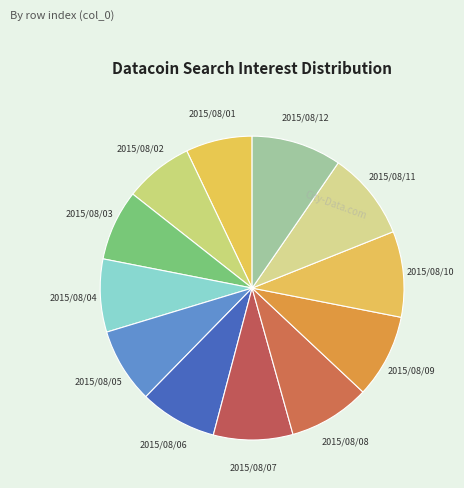

Is it true that 2015/08/08 is 2% of the pie?

False